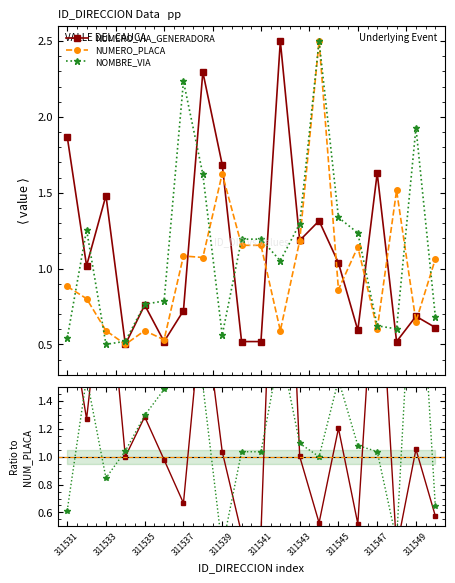

Reading right to left, what are all the values shown in this chart?

NUMERO_VIA_GENERADORA: 311550=0.6	311549=0.7	311548=0.5	311547=1.6	311546=0.6	311545=1.0	311544=1.3	311543=1.2	311542=2.5	311541=0.5	311540=0.5	311539=1.7	311538=2.3	311537=0.7	311536=0.5	311535=0.8	311534=0.5	311533=1.5	311532=1.0	311531=1.9
NUMERO_PLACA: 311550=1.1	311549=0.7	311548=1.5	311547=0.6	311546=1.1	311545=0.9	311544=2.5	311543=1.2	311542=0.6	311541=1.2	311540=1.2	311539=1.6	311538=1.1	311537=1.1	311536=0.5	311535=0.6	311534=0.5	311533=0.6	311532=0.8	311531=0.9
NOMBRE_VIA: 311550=0.7	311549=1.9	311548=0.6	311547=0.6	311546=1.2	311545=1.3	311544=2.5	311543=1.3	311542=1.1	311541=1.2	311540=1.2	311539=0.6	311538=1.6	311537=2.2	311536=0.8	311535=0.8	311534=0.5	311533=0.5	311532=1.3	311531=0.5